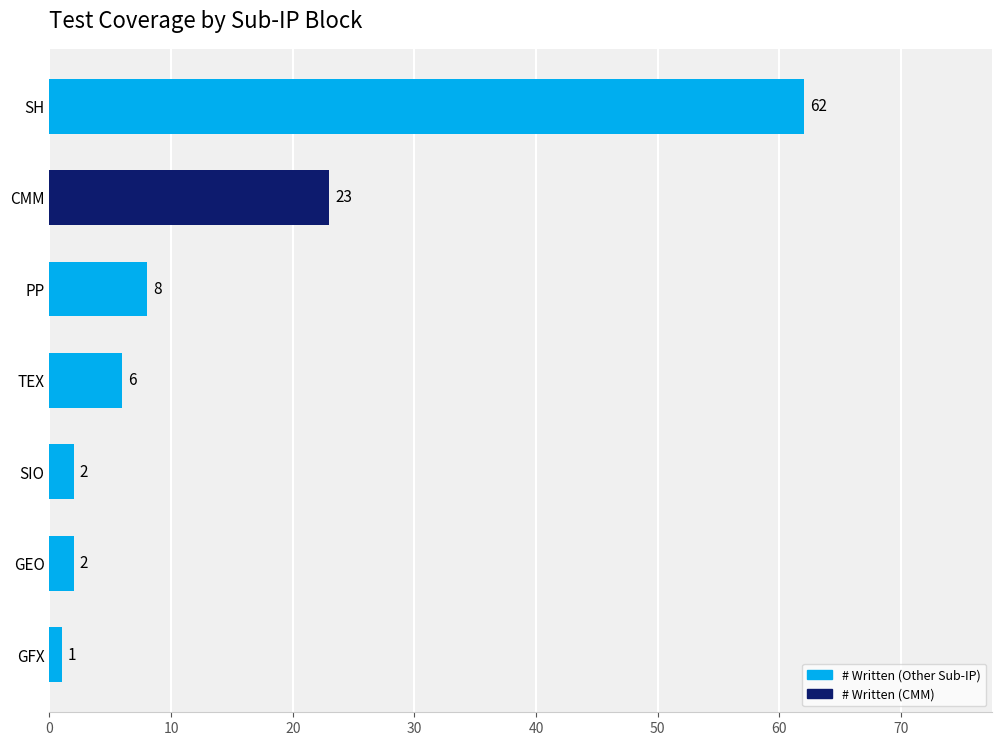

Which has a higher value, CMM or TEX?

CMM